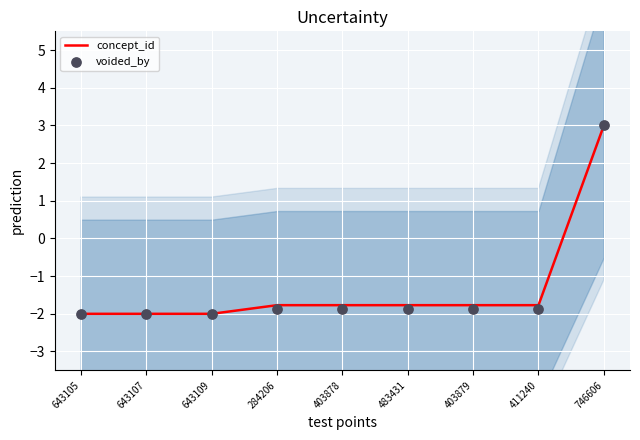

Which series contains the highest Y value?

concept_id